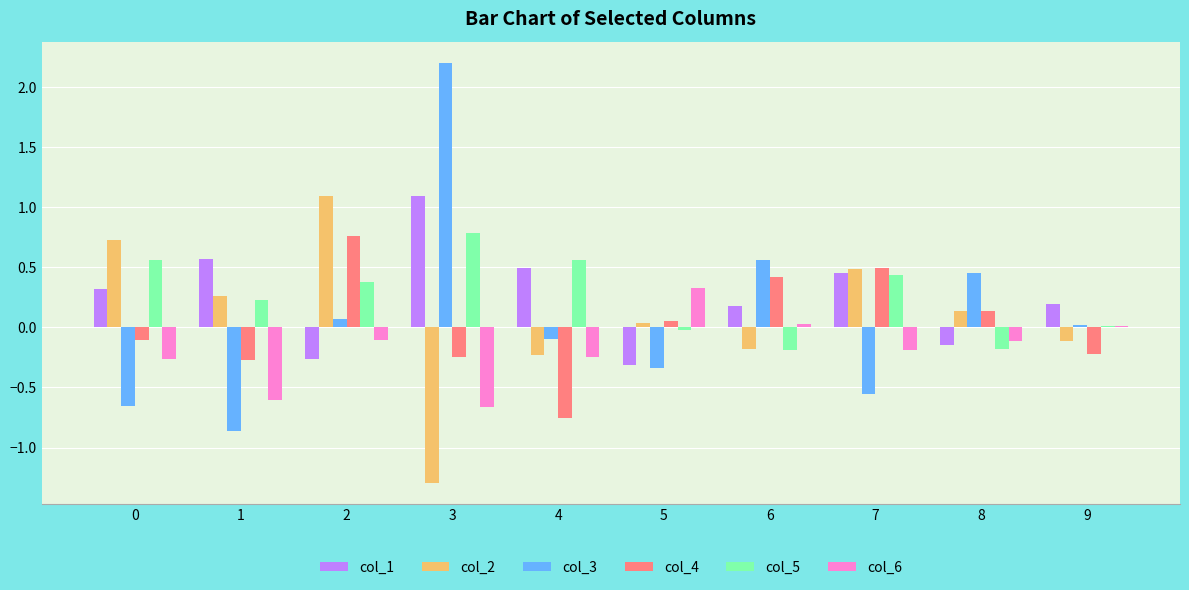

Which label corresponds to the largest value in the chart?

3